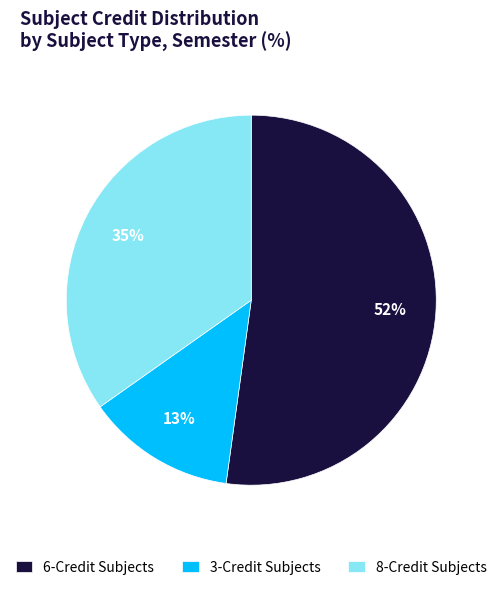

Count the number of slices in the pie.

3